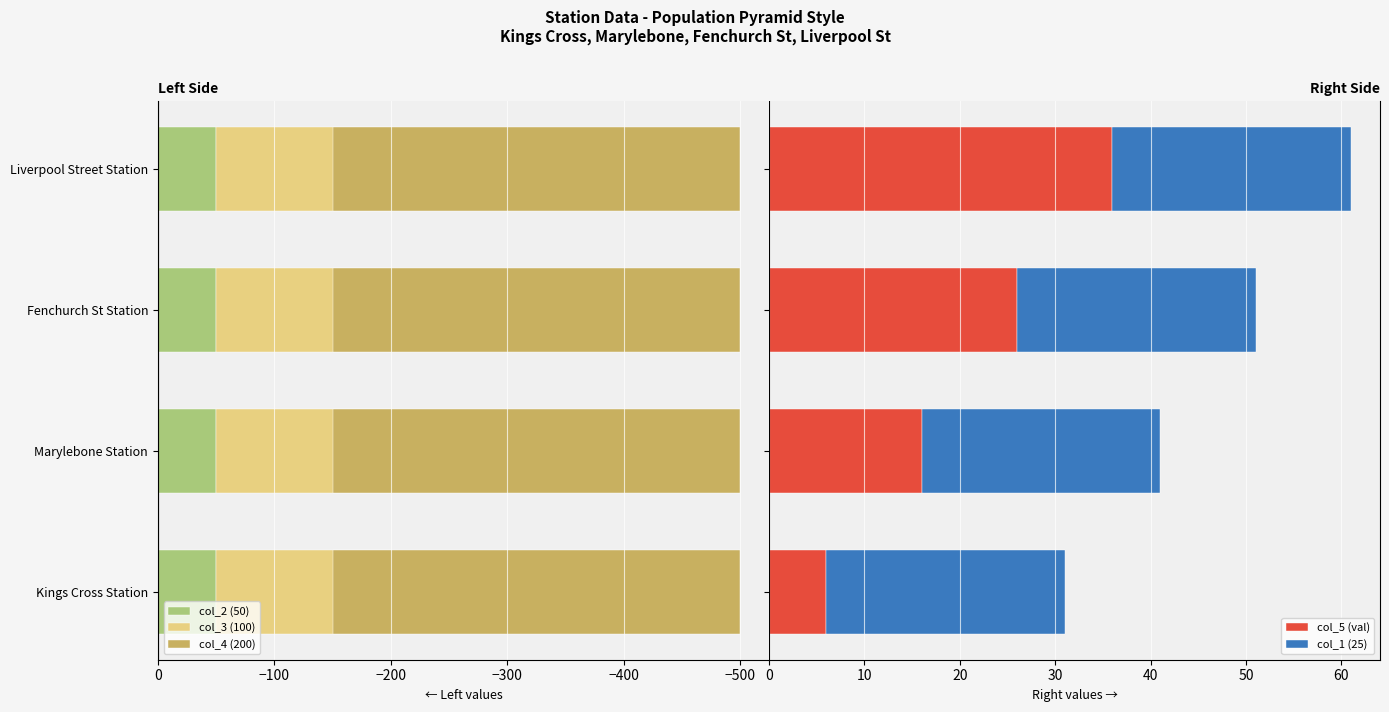

What is the average value of the col_5 (val) series?

21